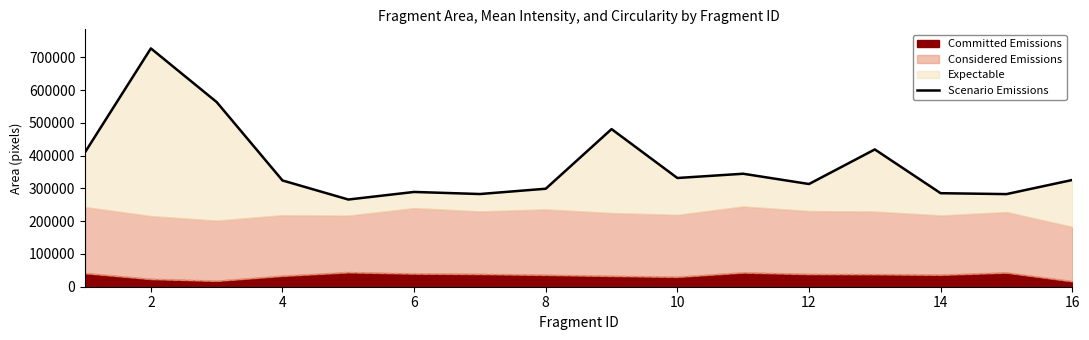

What is the difference between the values at 0 and 15?

84693